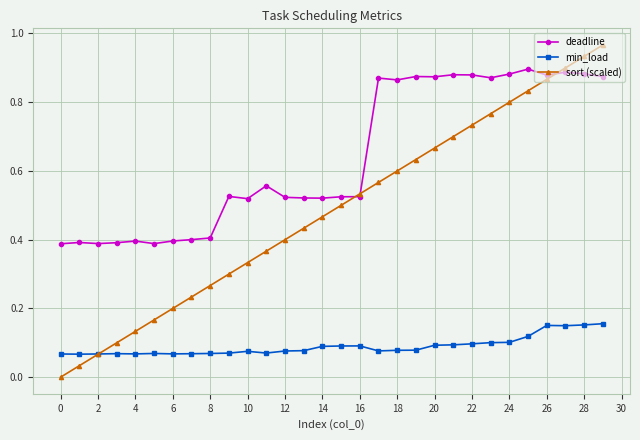

Rank the series by their maximum value, from highest to lowest.

sort (scaled), deadline, min_load